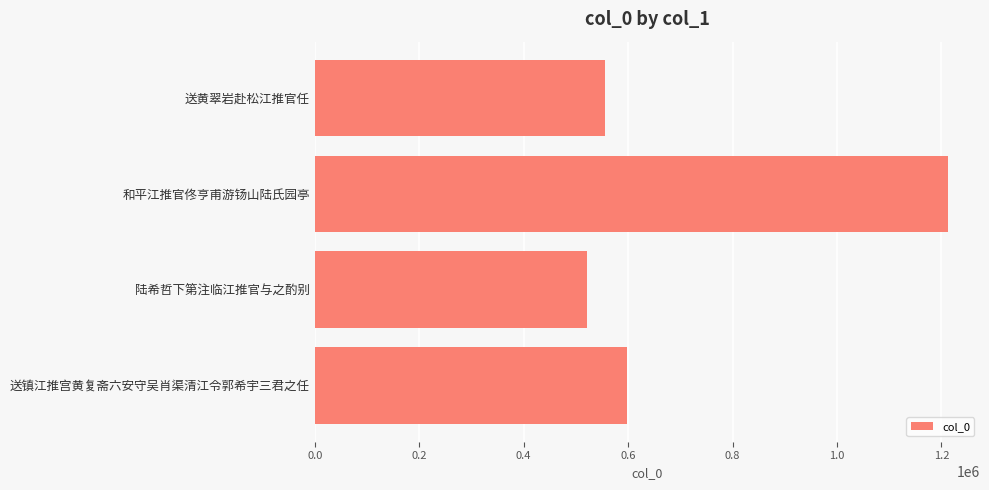

List the labels in order of value, smallest first.

陆希哲下第注临江推官与之酌别, 送黄翠岩赴松江推官任, 送镇江推宫黄复斋六安守吴肖渠清江令郭希宇三君之任, 和平江推官佟亨甫游钖山陆氏园亭